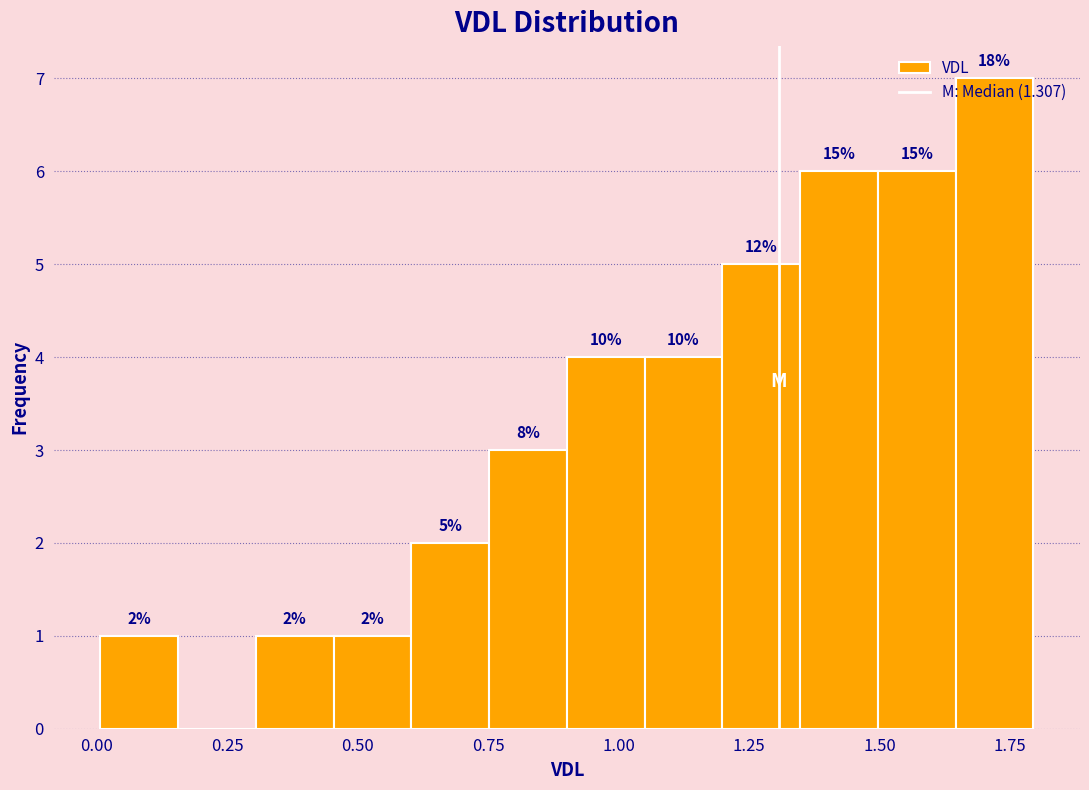

Around what value on the x-axis is the tallest bar? Give the approximate position of its centre, as read against the axis.

1.70